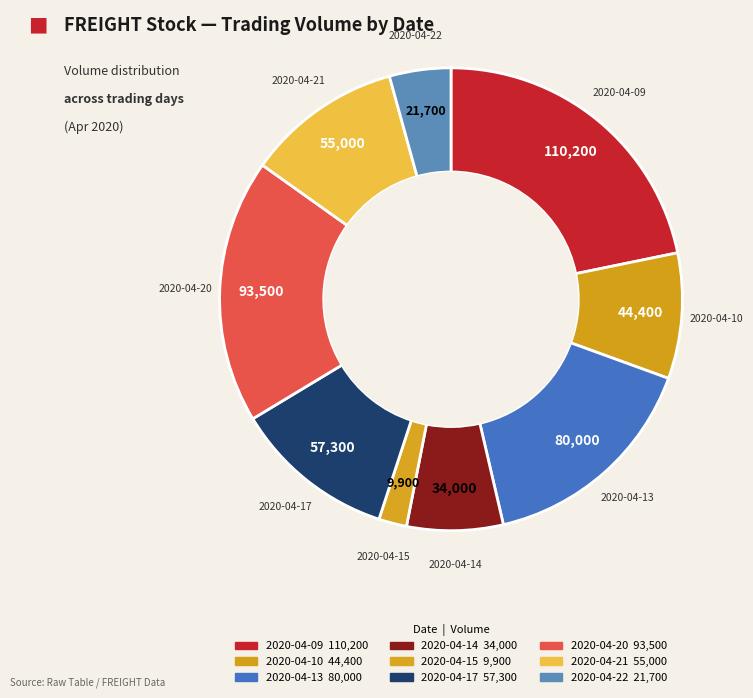

To the nearest percent, what portion does 2020-04-09 represent?

22%